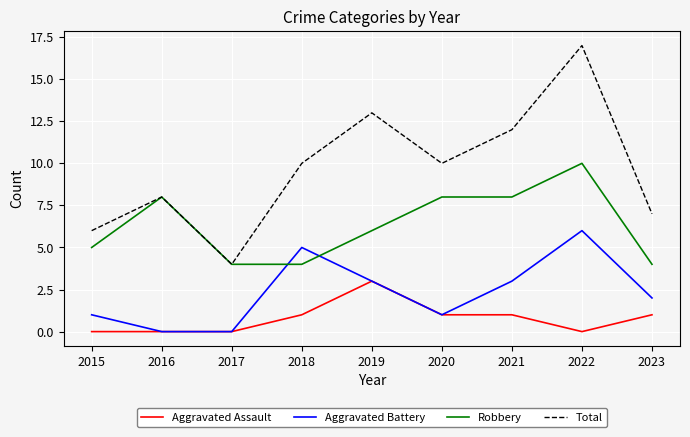

True or false: Aggravated Assault and Robbery intersect in this chart.

False